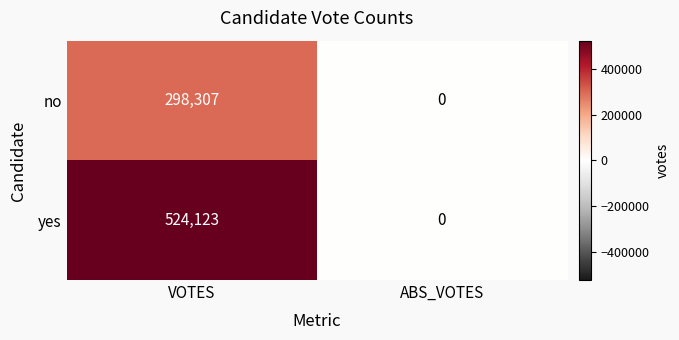

What is the maximum value for yes?

524123